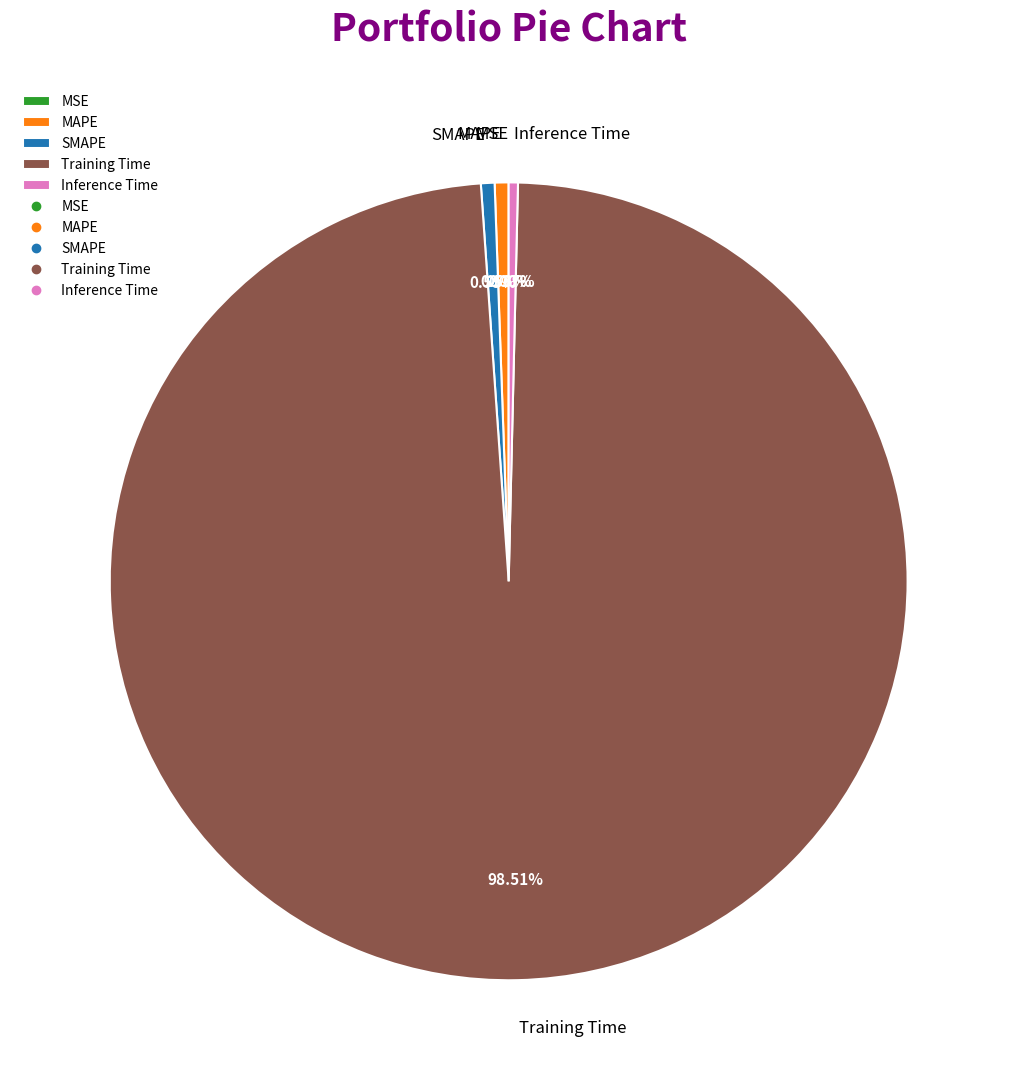

What is the majority slice?

Training Time